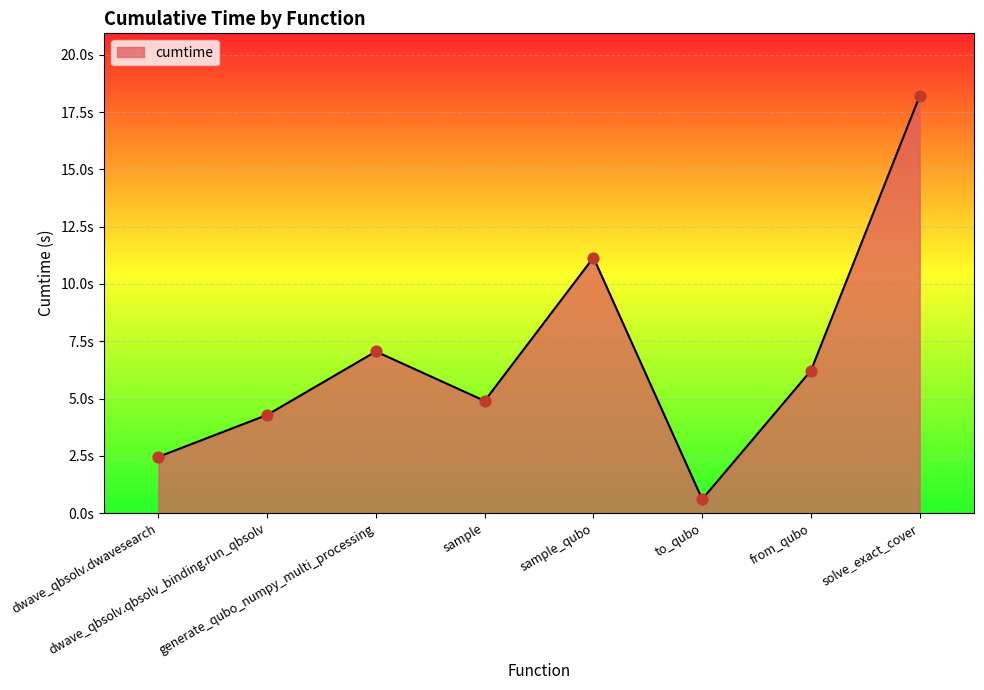

Does the chart have visible grid lines?

Yes